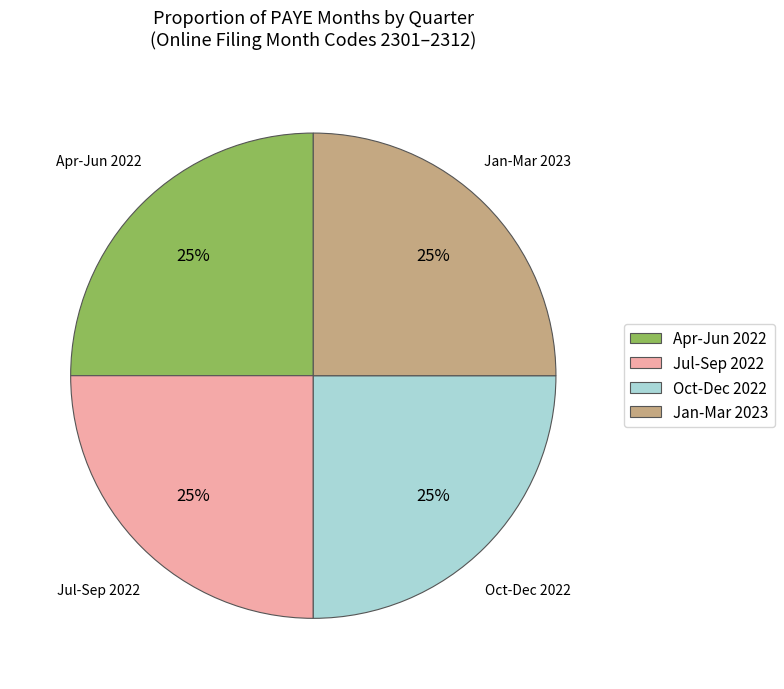

Does any single category account for the majority?

No